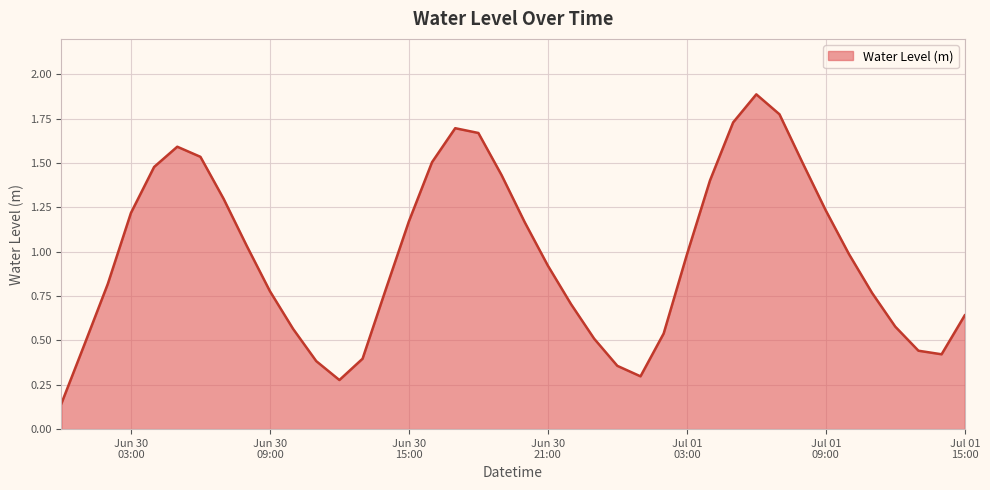

What is the greatest value displayed?

1.9